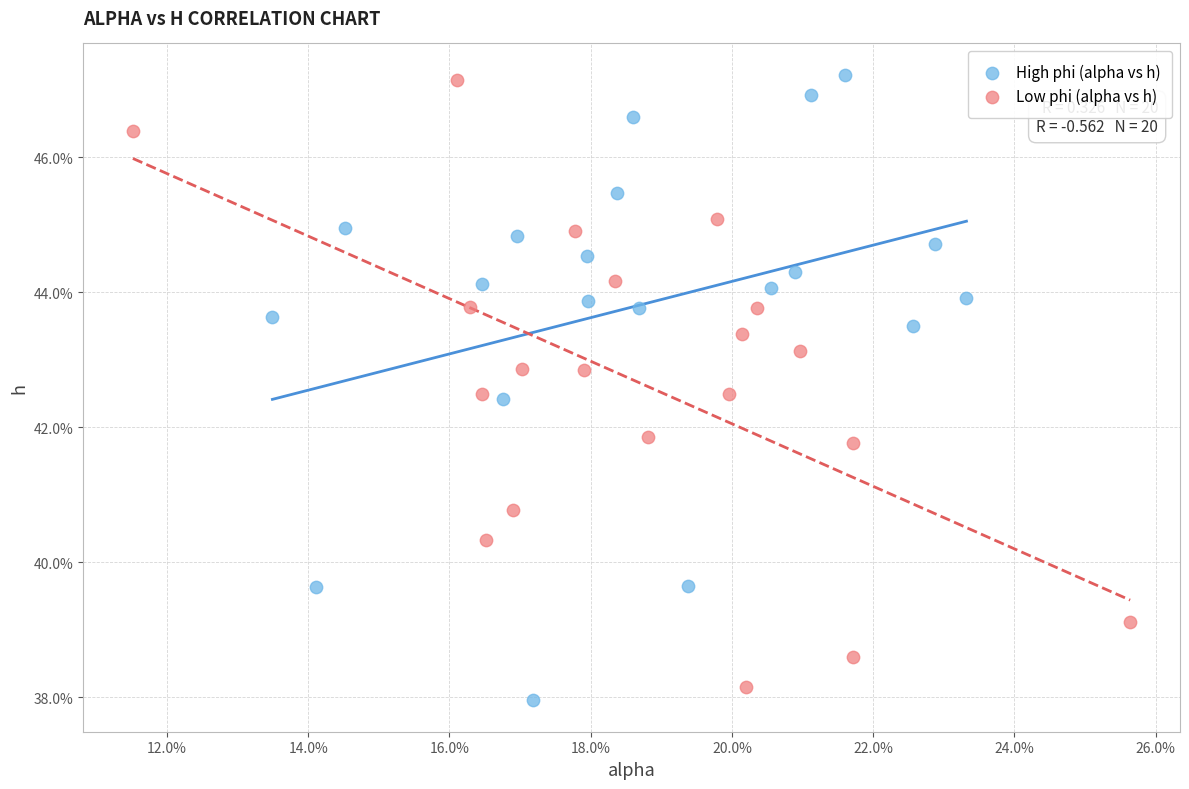

What are all the series names shown in the legend?

High phi (alpha vs h), Low phi (alpha vs h)